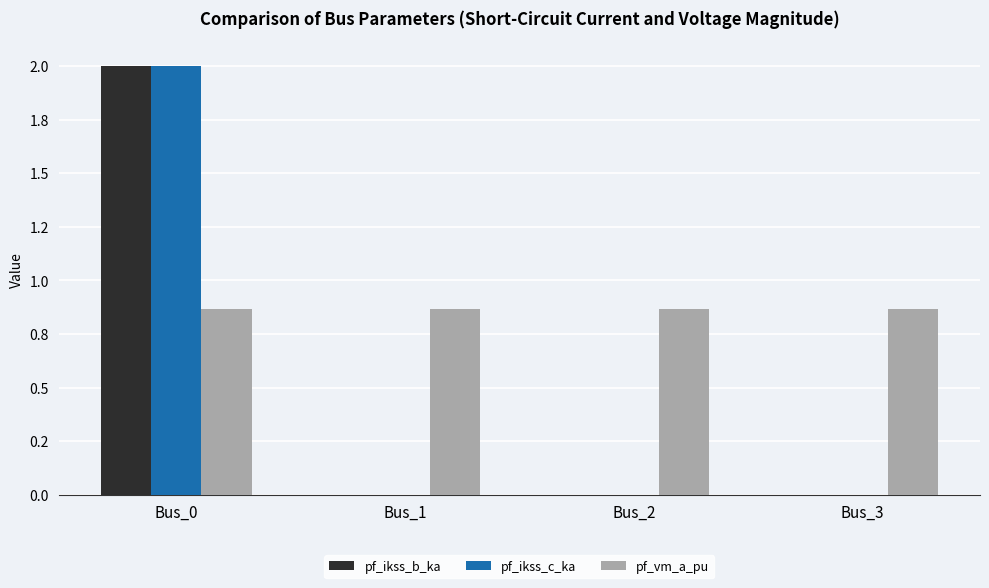

At which category does the chart reach its minimum across all series?

Bus_1